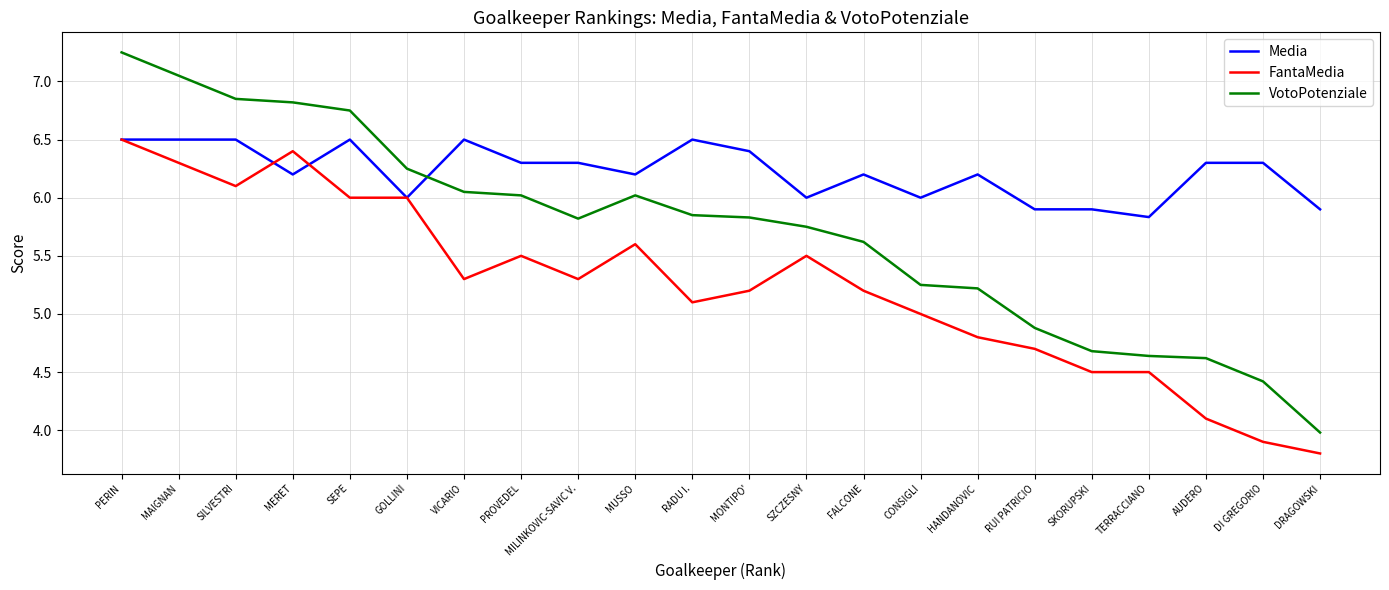

What is the total value across all series at DI GREGORIO?

14.6